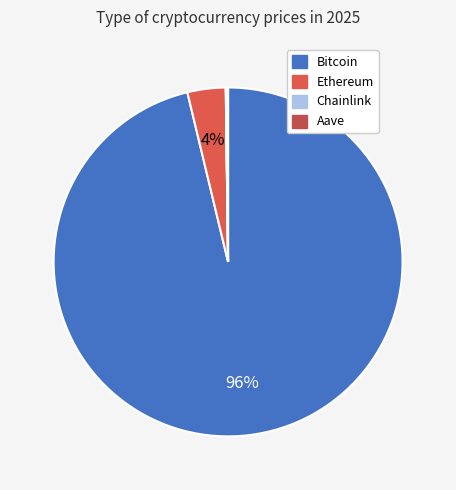

What is the total percentage of Aave and Ethereum?

3.7%